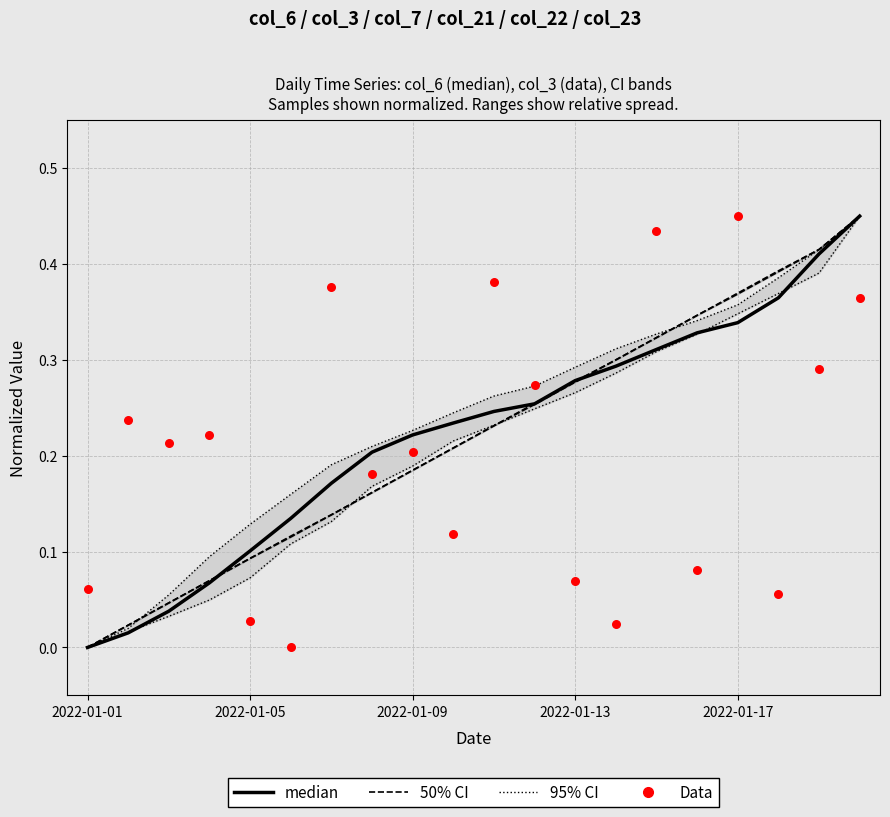

Which series contains the lowest Y value?

median